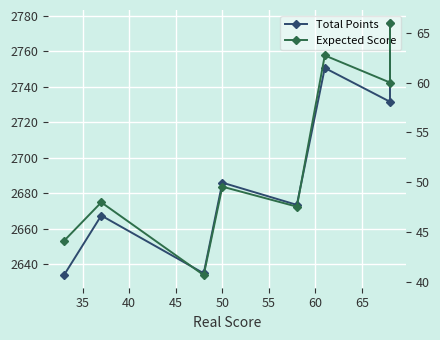

True or false: Total Points and Expected Score intersect in this chart.

False